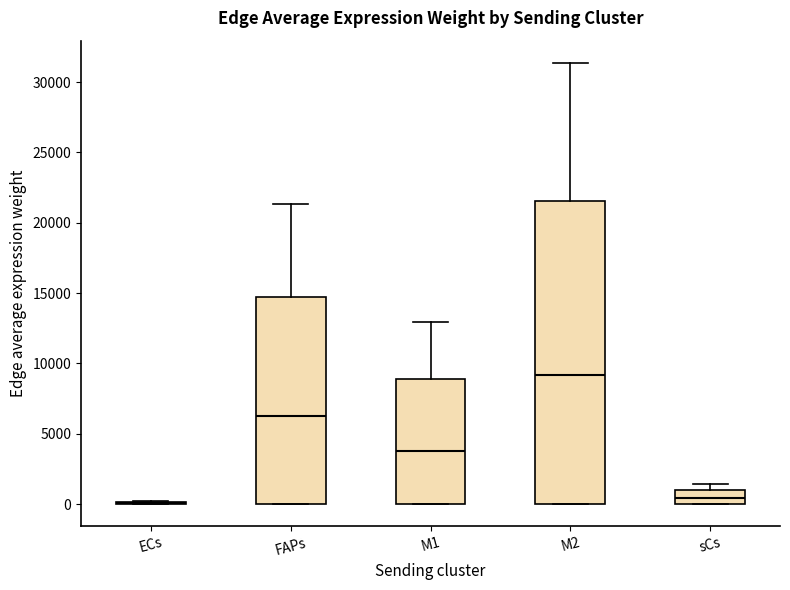

Where does the median line of the box for FAPs sit on the y-axis? The values are not printed on the chart, so give them approximately, as read against the axis.

6000